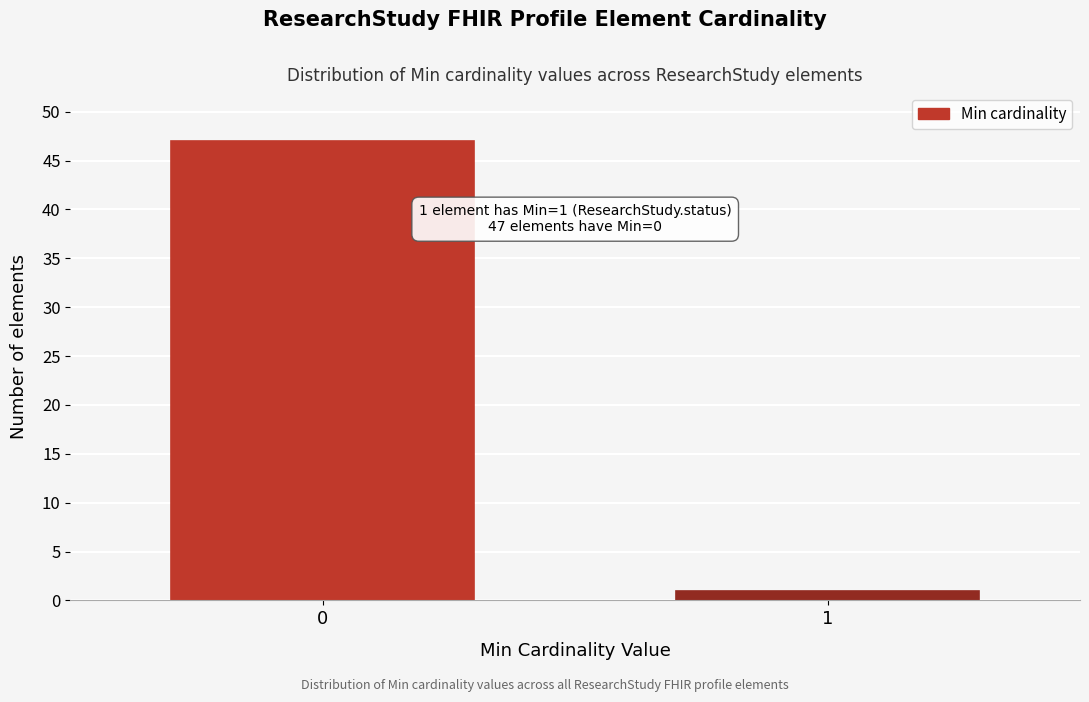

Reading left to right, extract all data points from this chart.

0=47	1=1